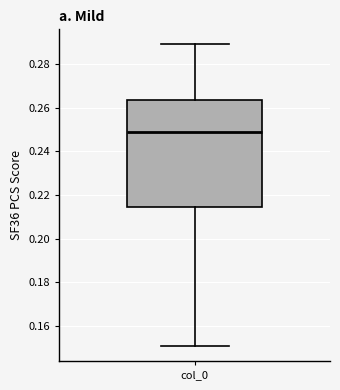

Read this box plot against the y-axis: the position of the median line, the range covered by the box, and the ends of both whiskers. The values are not printed on the chart, so give them approximately, as read against the axis.

median 0.250, box 0.214 to 0.264, whiskers 0.150 to 0.288